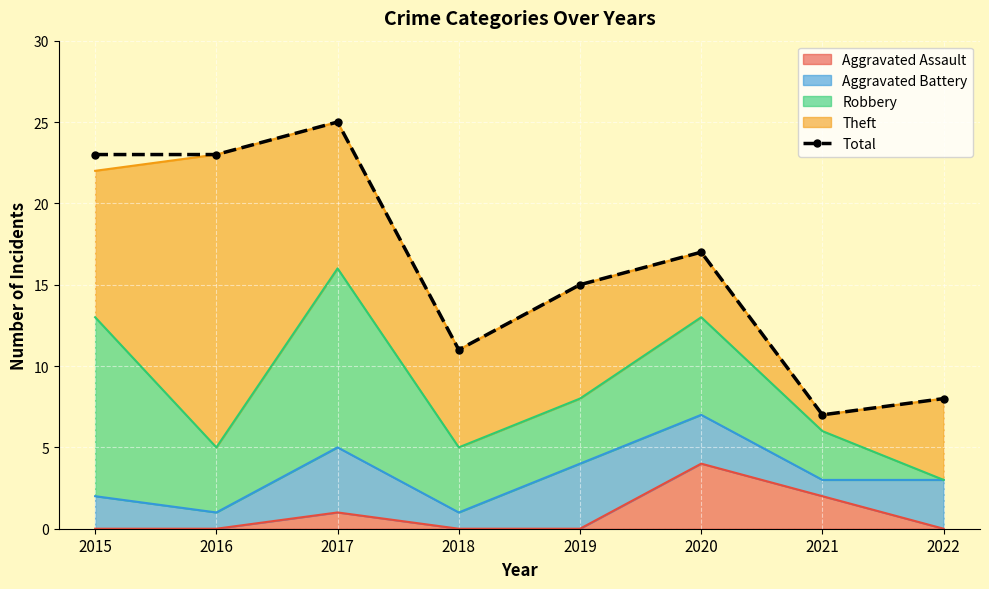

List the labels in order of value, largest first.

2017, 2015, 2016, 2020, 2019, 2018, 2022, 2021